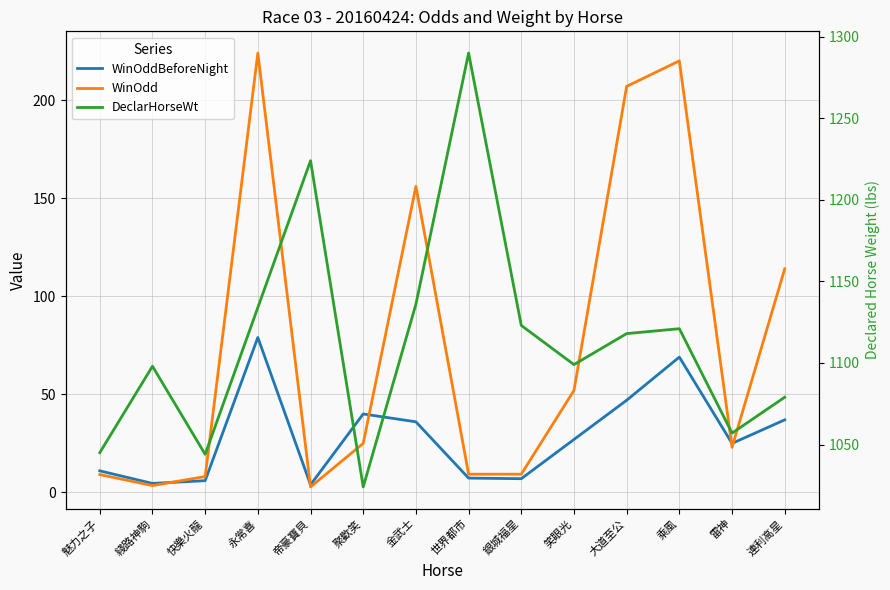

What position from the right is 永常喜?

11